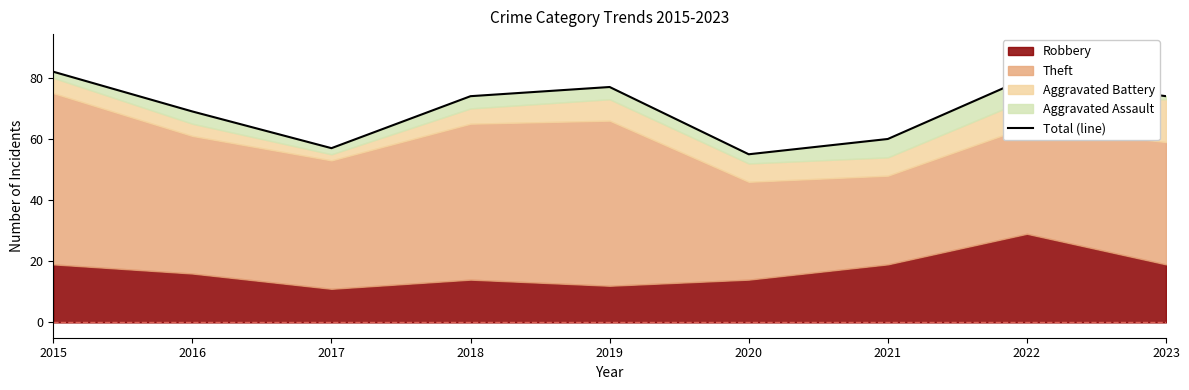

Which category has the lowest value across all series?

2020